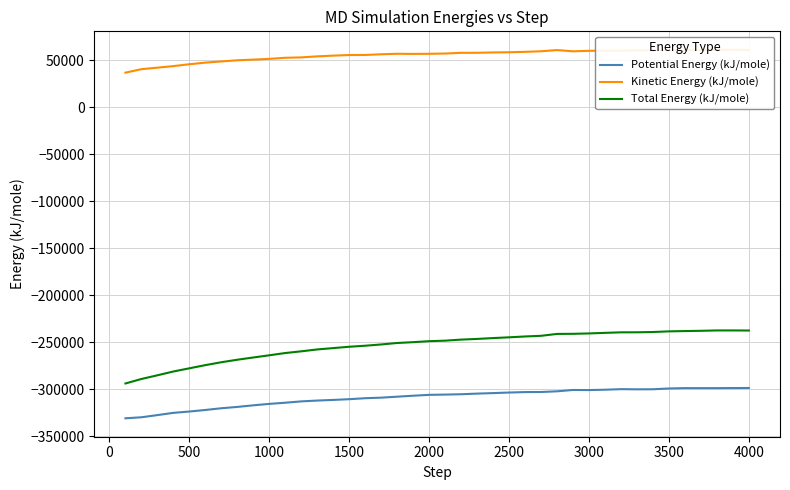

What is the maximum value for Total Energy (kJ/mole)?

-237188.2